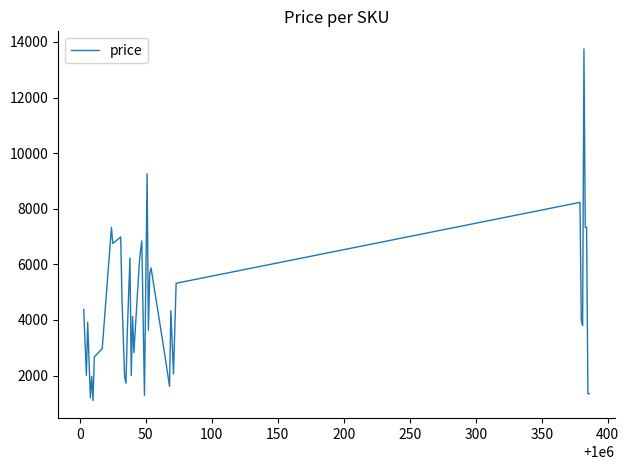

What is the greatest value displayed?

13750